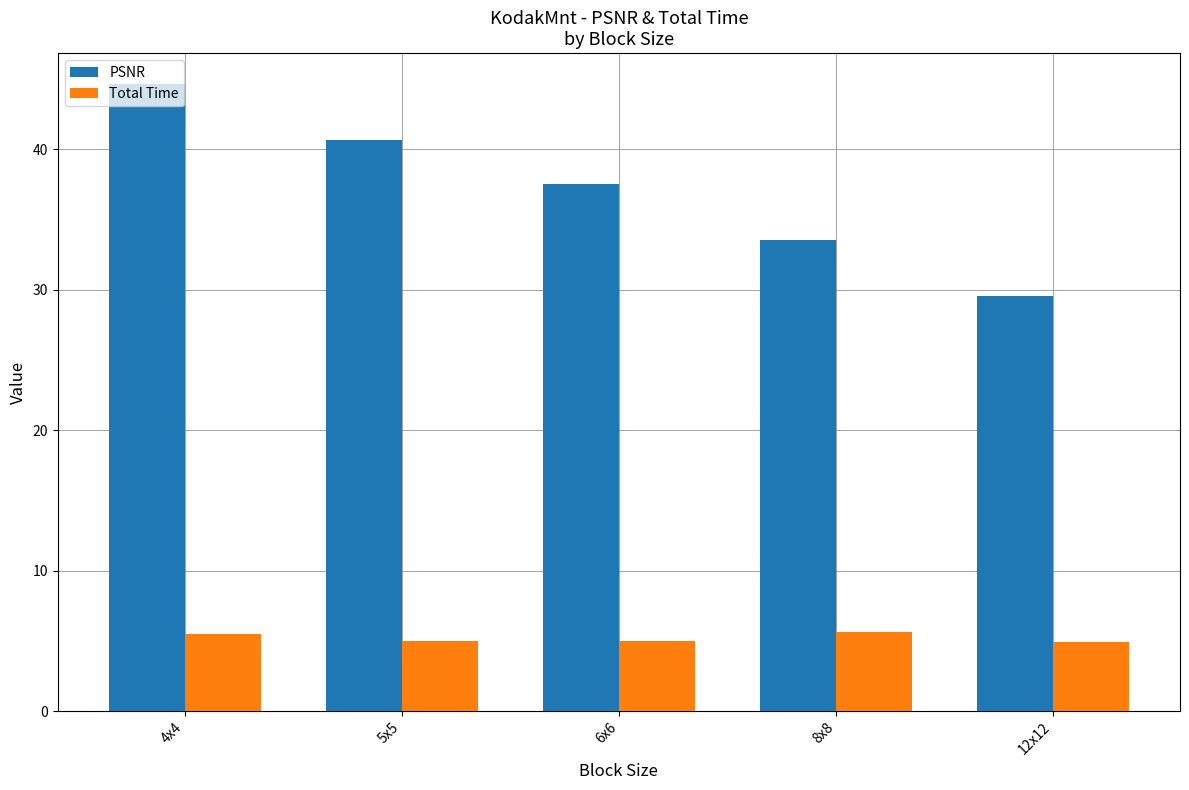

What is the value of the Total Time bar at the 1st from the left?

5.5